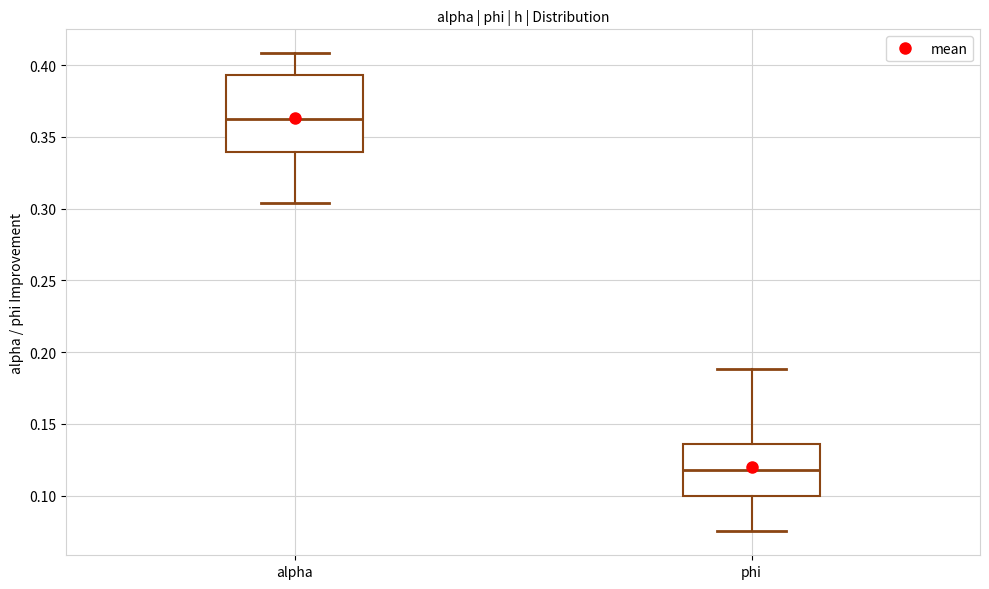

Reading left to right, read every box against the y-axis: the position of its median line, the range the box covers, and the ends of its whiskers. The values are not printed on the chart, so give them approximately, as read against the axis.

alpha: median 0.360, box 0.340 to 0.395, whiskers 0.305 to 0.410
phi: median 0.120, box 0.100 to 0.135, whiskers 0.075 to 0.190